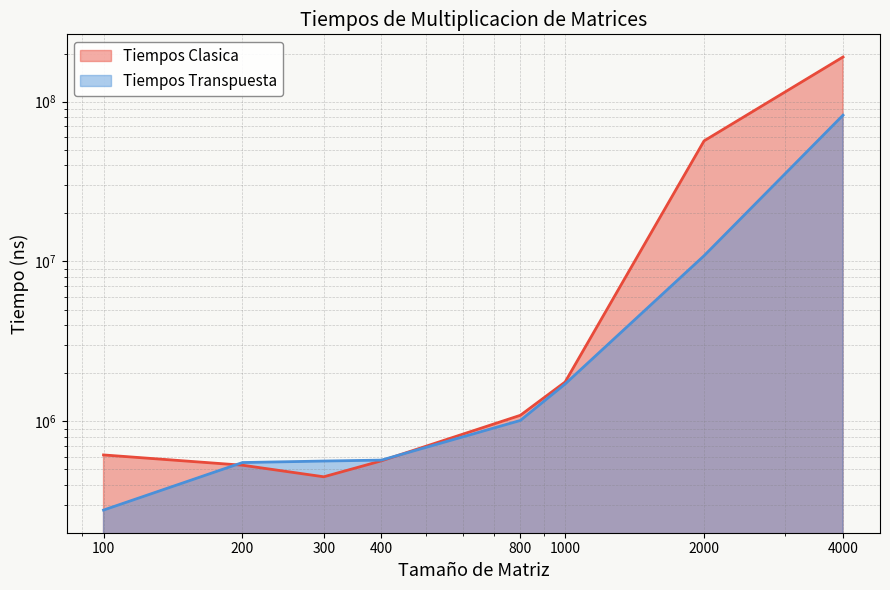

At 1000, list the series in order from largest to smallest.

Tiempos Clasica, Tiempos Transpuesta